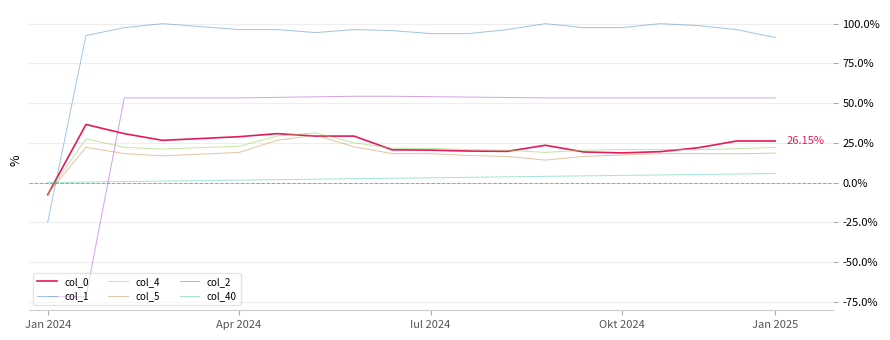

Is this an area chart (filled region under the line)?

No